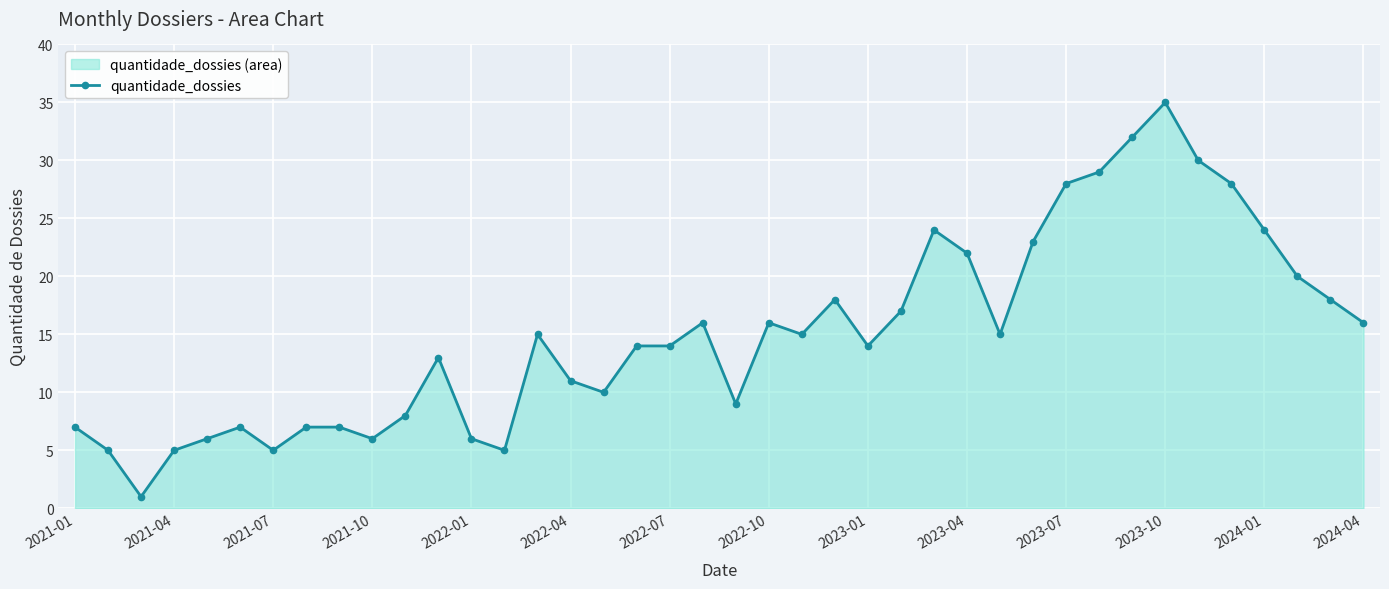

What is the greatest value displayed?

35